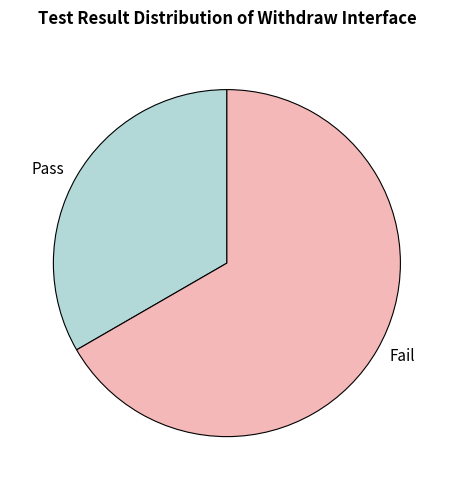

The Pass slice represents 33% of the pie. True or false?

True